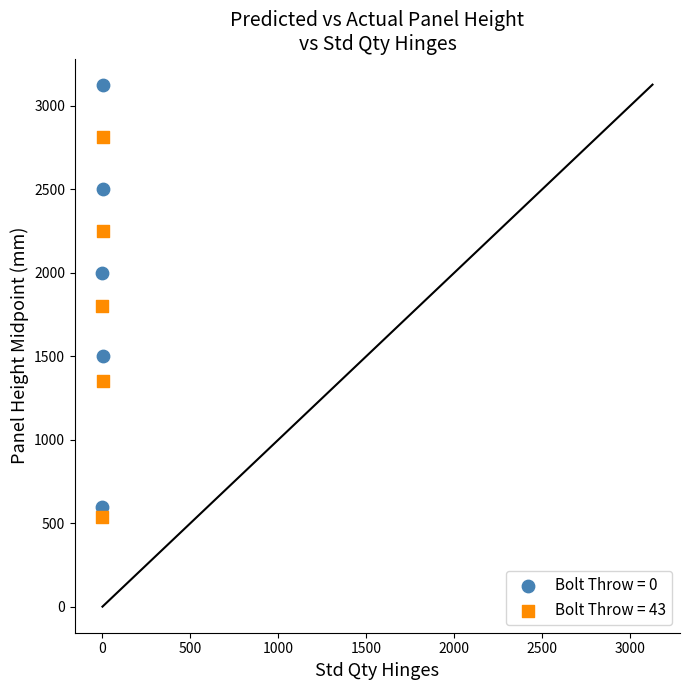

Which series reaches the maximum Y coordinate?

Bolt Throw = 0